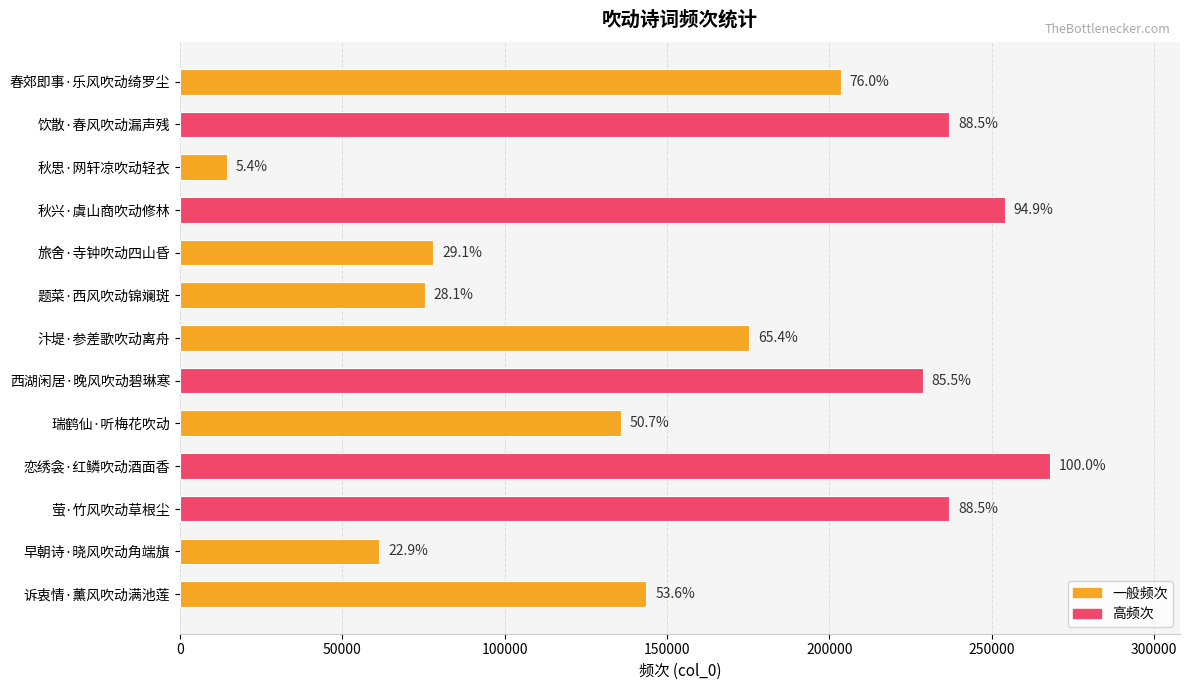

Are the bars horizontal?

Yes